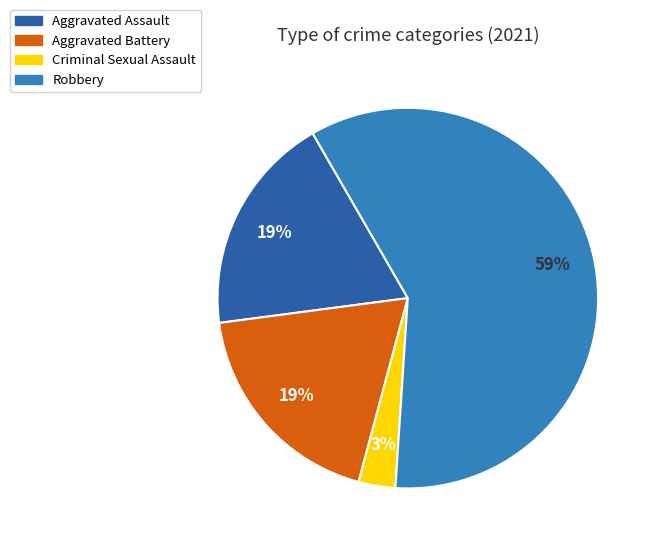

To the nearest percent, what is the difference between the largest and smallest slice percentages?

56%